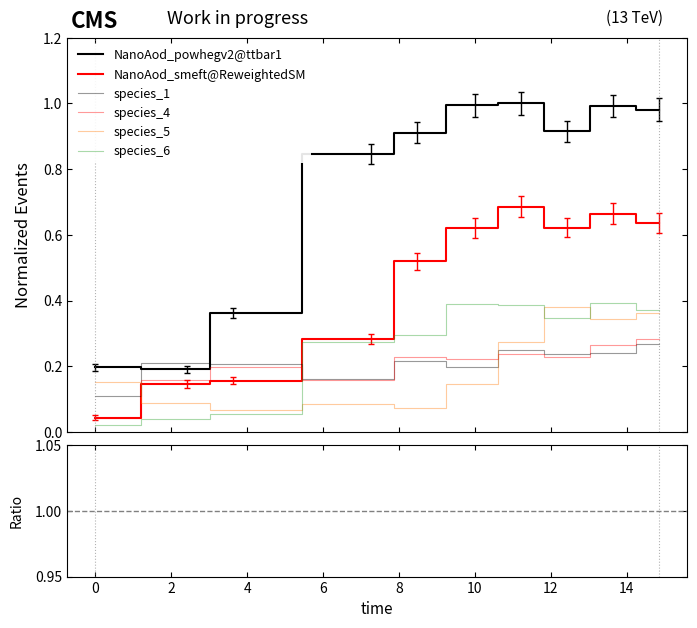

At which category does species_5 reach its first local peak?

7.272727272727273